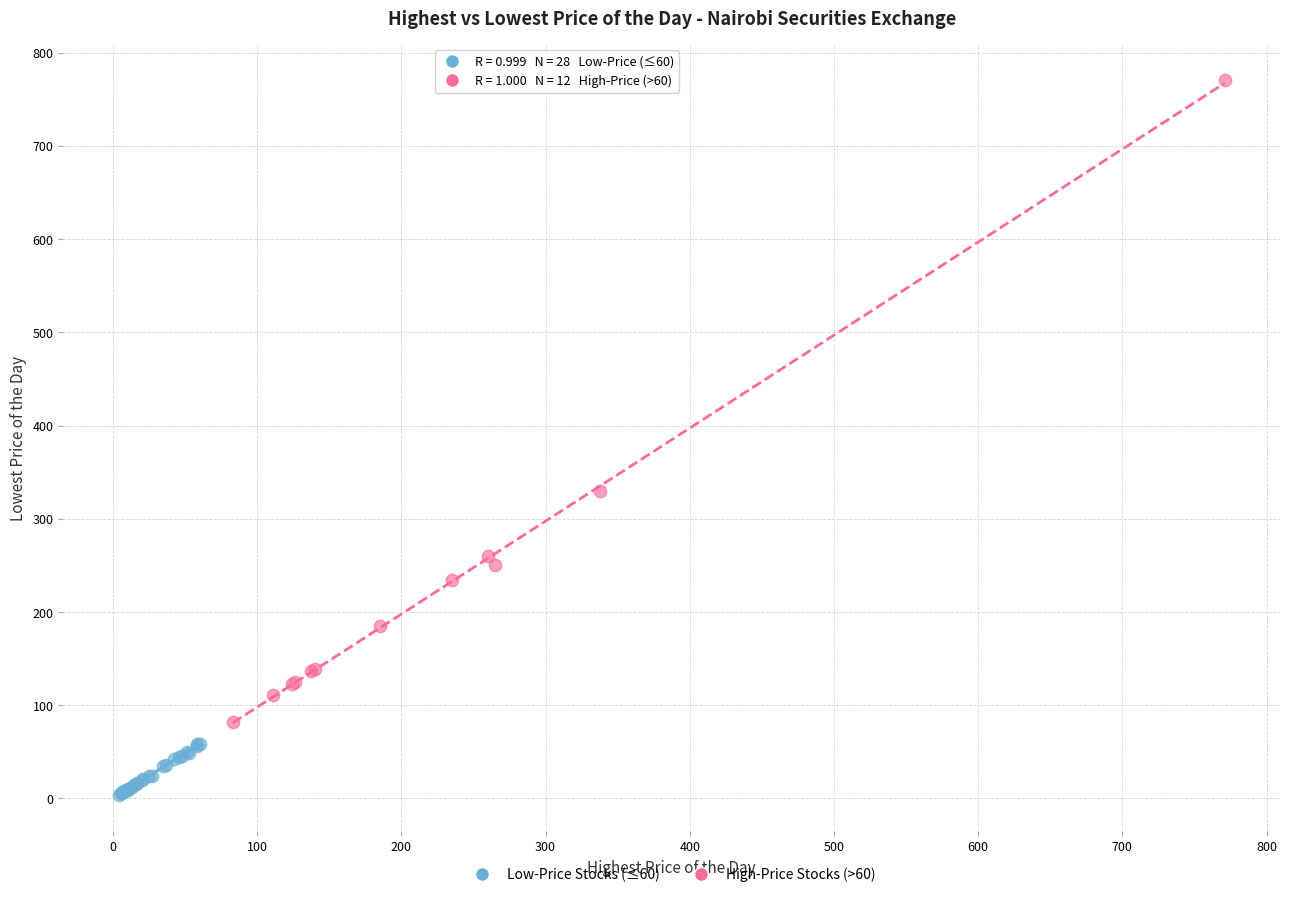

Which series reaches the minimum Y coordinate?

Low-Price Stocks (≤60)